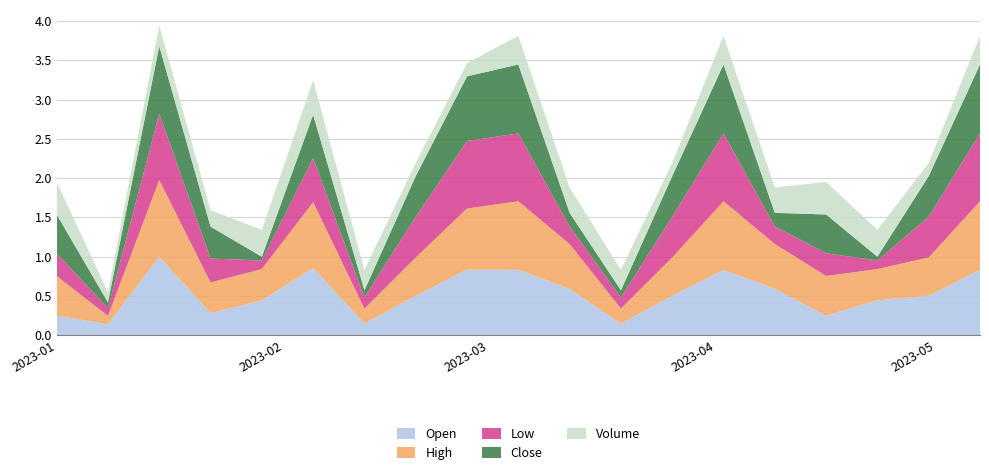

Reading left to right, list all the values displayed in this chart.

Open: 0.2	0.1	1.0	0.3	0.4	0.9	0.1	0.5	0.8	0.8	0.6	0.1	0.5	0.8	0.6	0.2	0.4	0.5	0.8
High: 0.5	0.1	1.0	0.4	0.4	0.8	0.2	0.5	0.8	0.9	0.6	0.2	0.5	0.9	0.6	0.5	0.4	0.5	0.9
Low: 0.3	0.1	0.8	0.3	0.1	0.6	0.1	0.5	0.9	0.9	0.2	0.1	0.5	0.9	0.2	0.3	0.1	0.5	0.9
Close: 0.5	0.1	0.9	0.4	0.0	0.6	0.1	0.5	0.8	0.9	0.2	0.1	0.5	0.9	0.2	0.5	0.0	0.5	0.9
Volume: 0.4	0.1	0.3	0.2	0.3	0.4	0.3	0.2	0.2	0.4	0.3	0.3	0.2	0.4	0.3	0.4	0.3	0.2	0.4